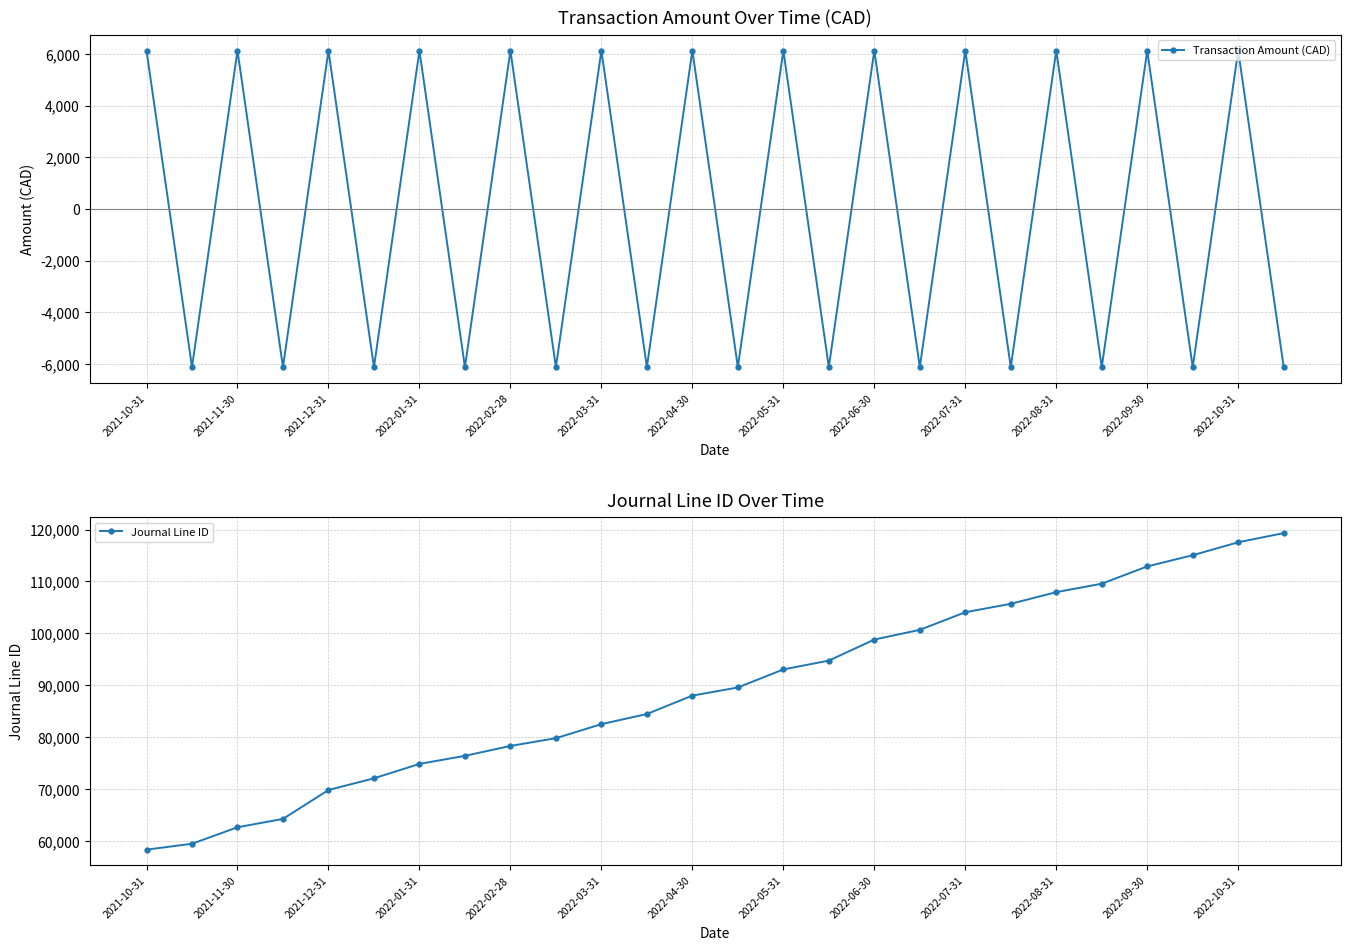

How many interior local peaks does the Transaction Amount (CAD) series have?

12